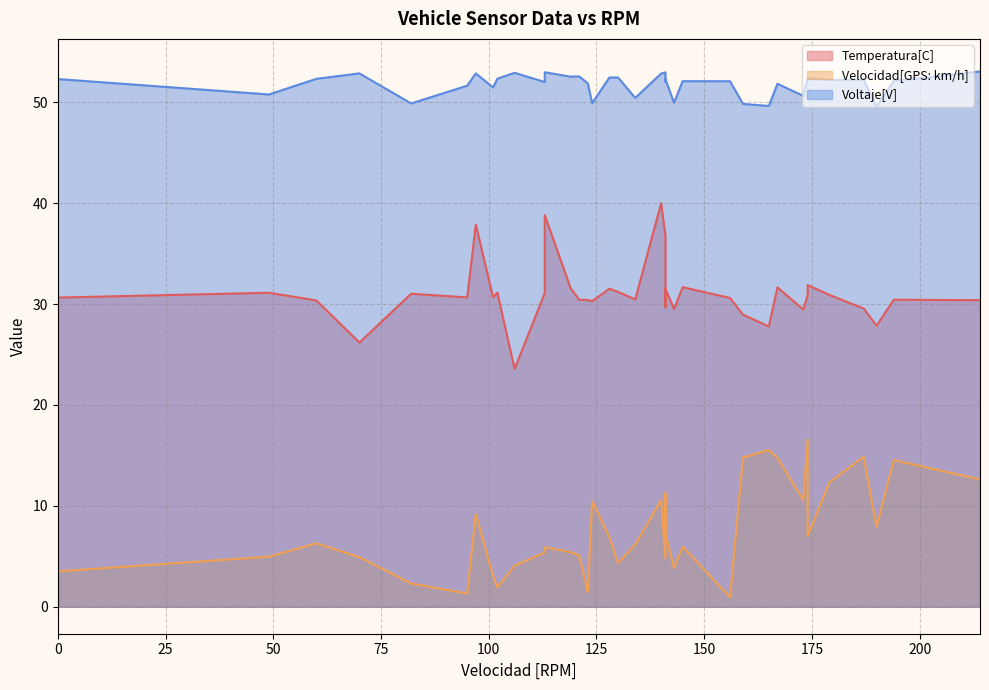

In Temperatura[C], how many points are lower than both neighbors (excluding endpoints)?

11